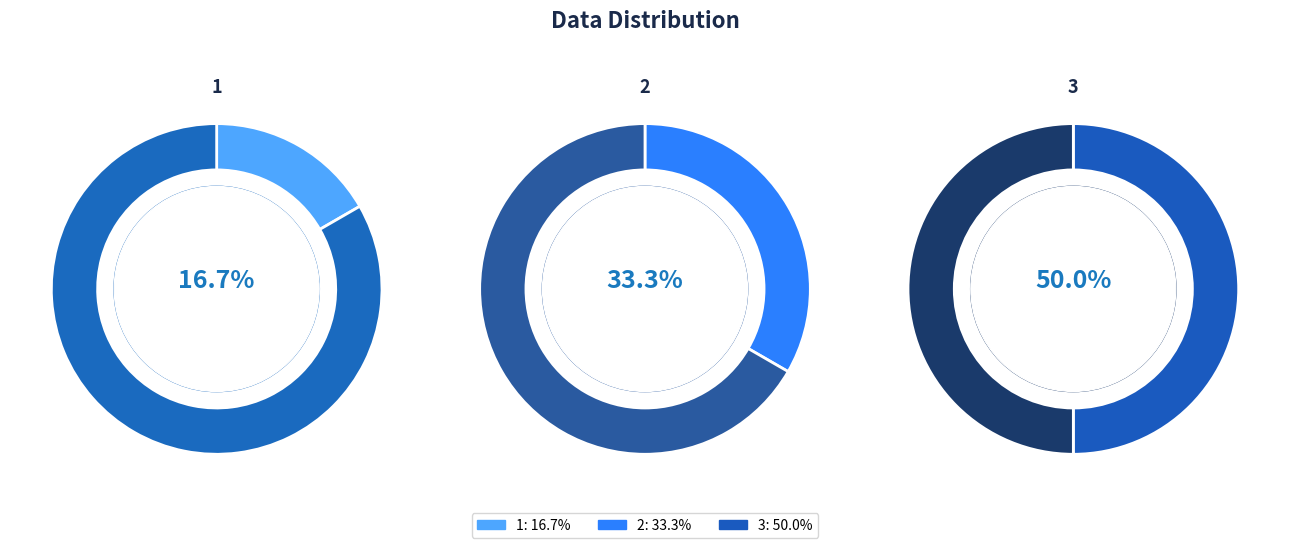

To the nearest percent, what portion does 2 represent?

33%